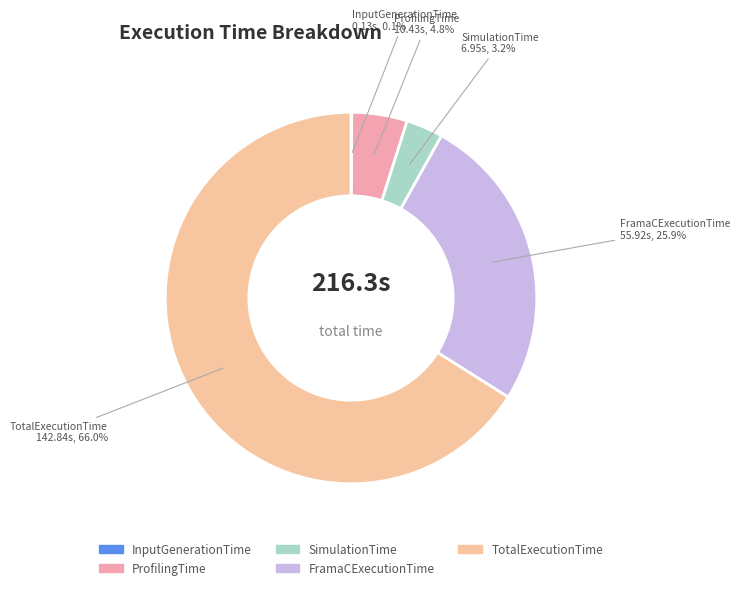

What percentage is NOT represented by TotalExecutionTime?

34.0%